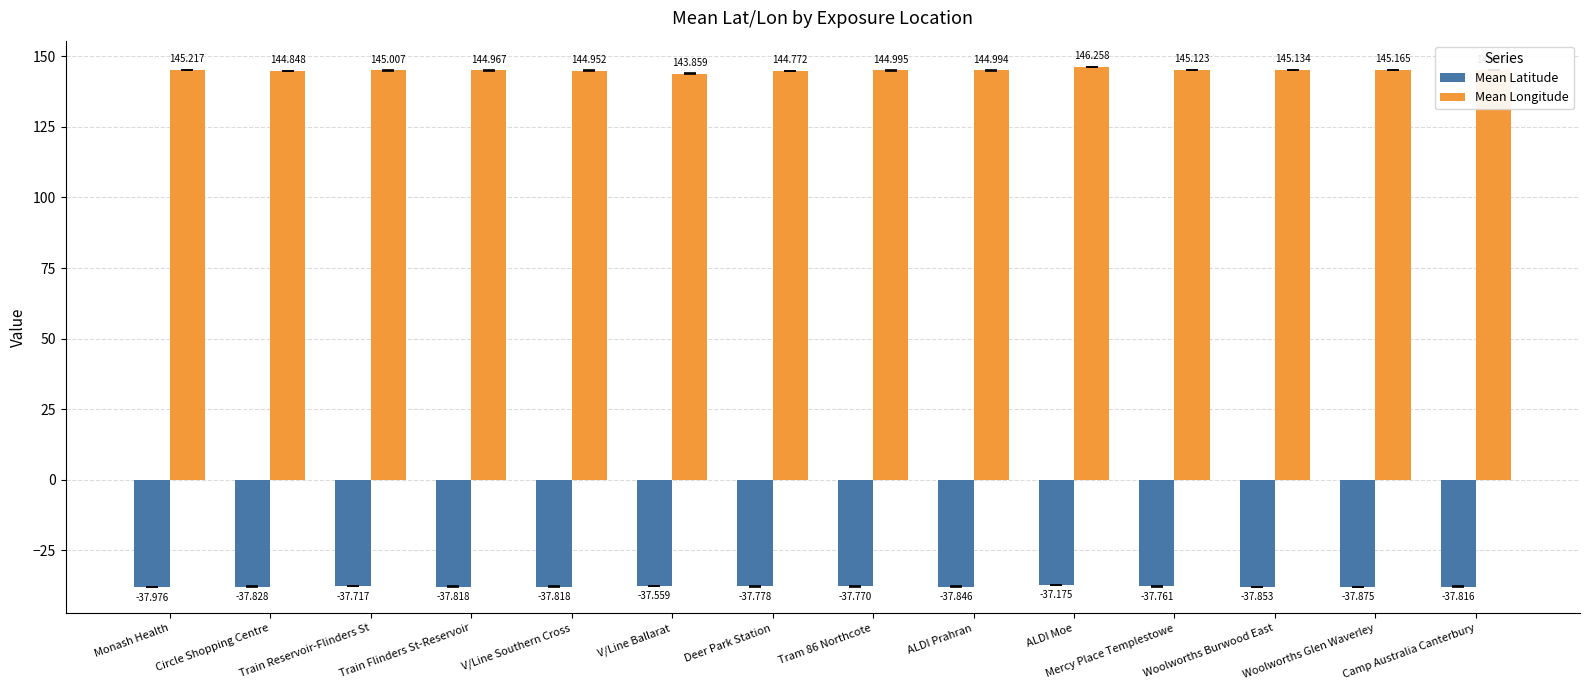

At how many categories does at least one series exceed 120?

14